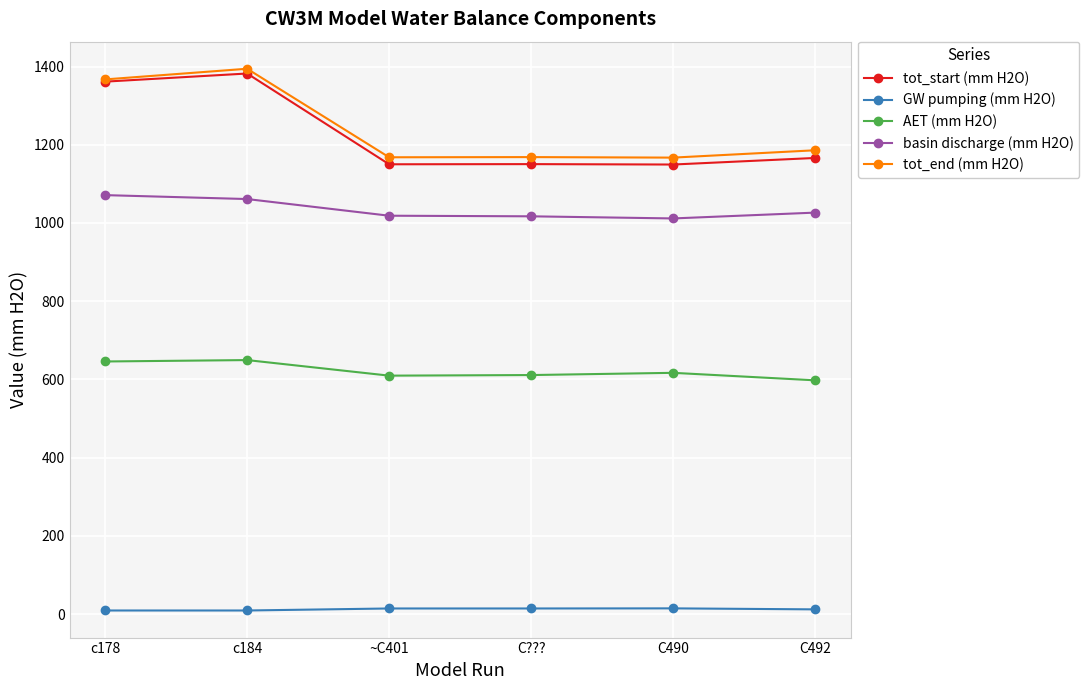

Is the value of AET (mm H2O) at c184 greater than the value of tot_start (mm H2O) at ~C401?

No